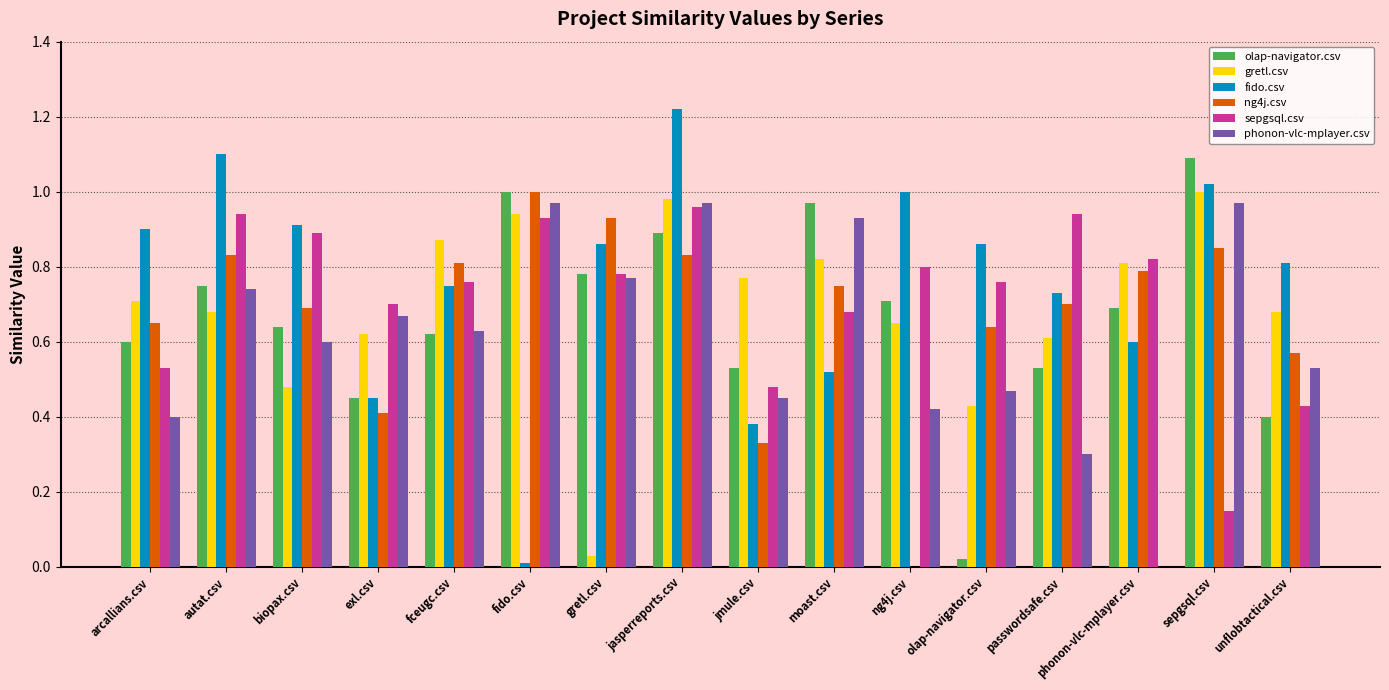

Between biopax.csv and exl.csv, which series saw the biggest shift?

fido.csv